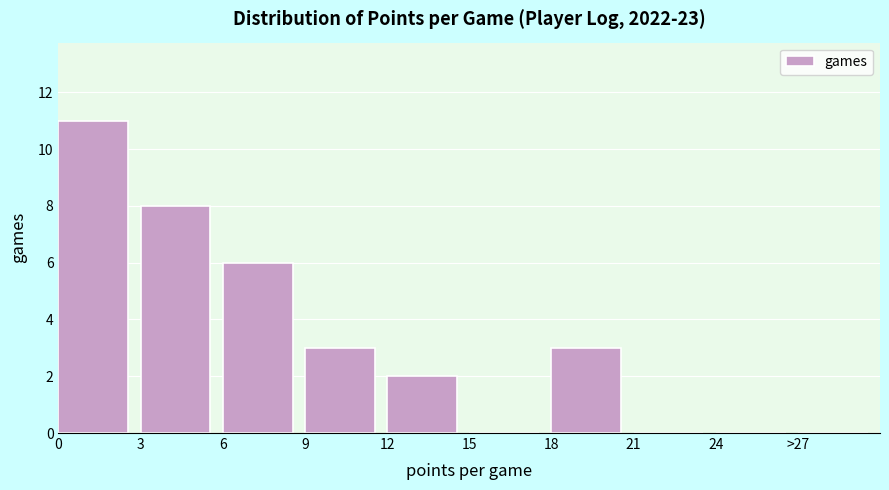

Reading left to right, list all the values displayed in this chart.

0=11	3=8	6=6	9=3	12=2	15=0	18=3	21=0	24=0	>27=0